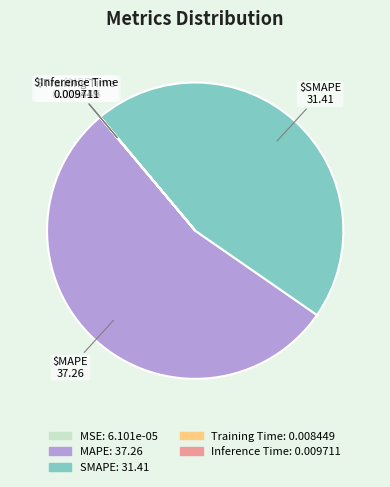

Which slice is the largest?

MAPE